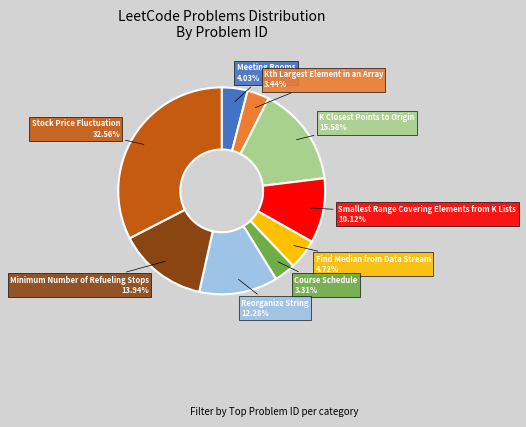

Is the sum of Minimum Number of Refueling Stops and K Closest Points to Origin greater than half?

No